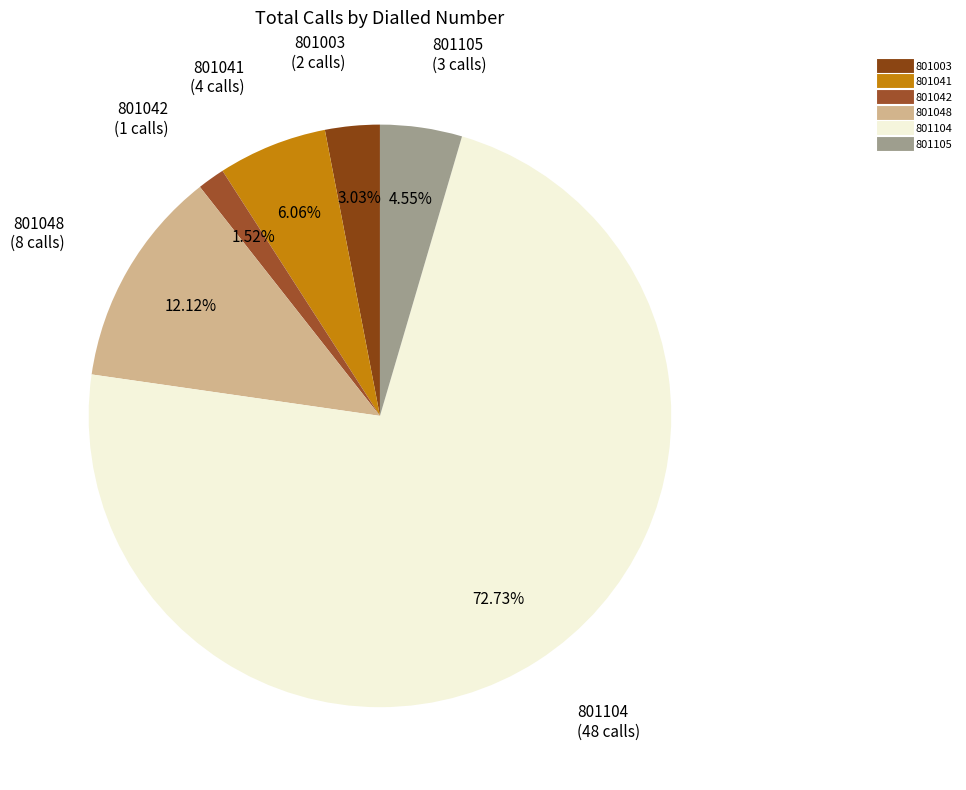

What percentage is the 801003 slice, to the nearest percent?

3%